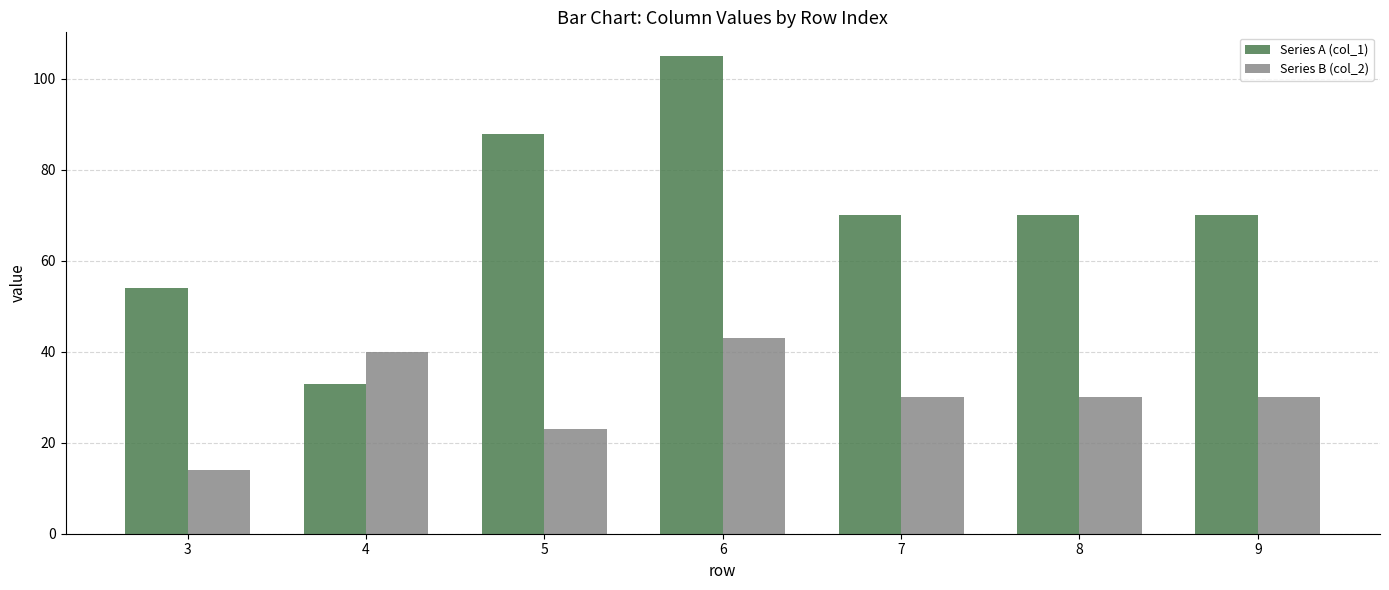

What is the average value of the Series A (col_1) series?

70